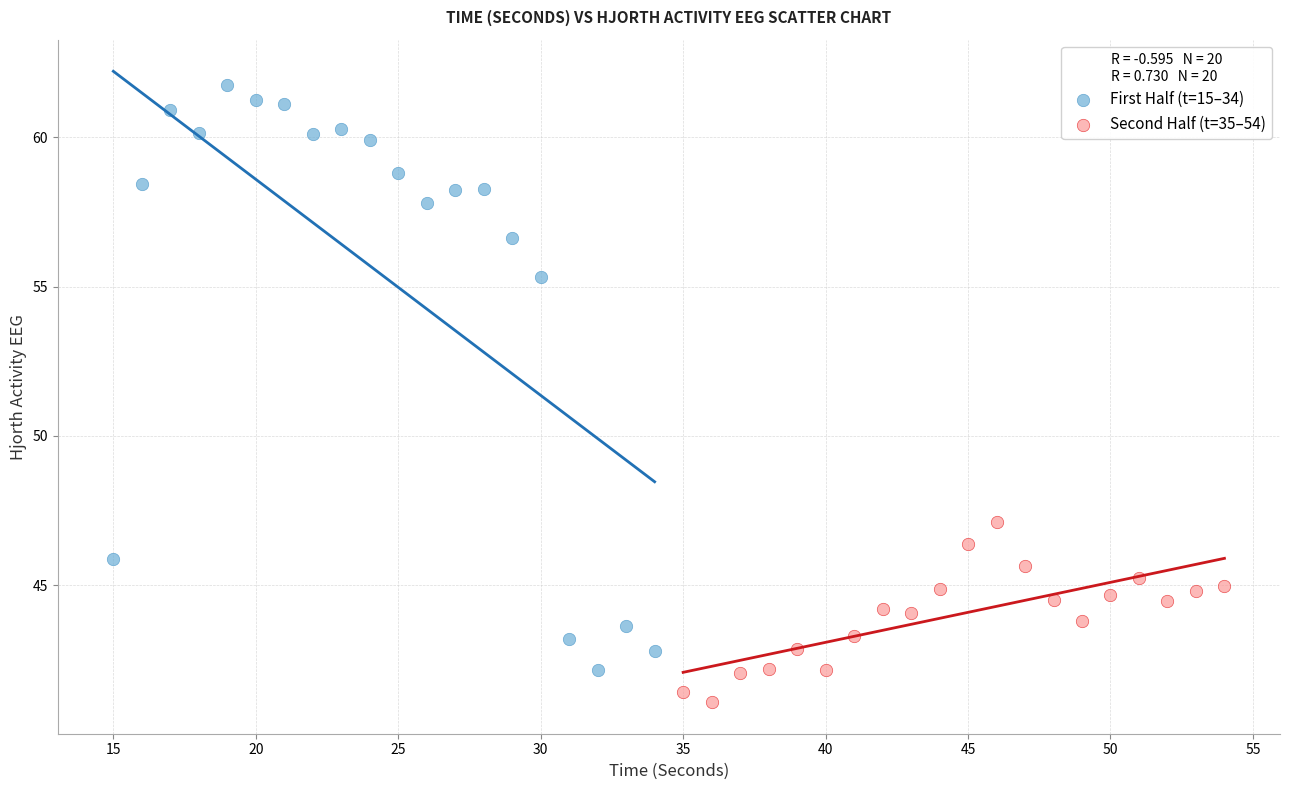

Which series has the largest Y range (max minus min)?

First Half (t=15–34)